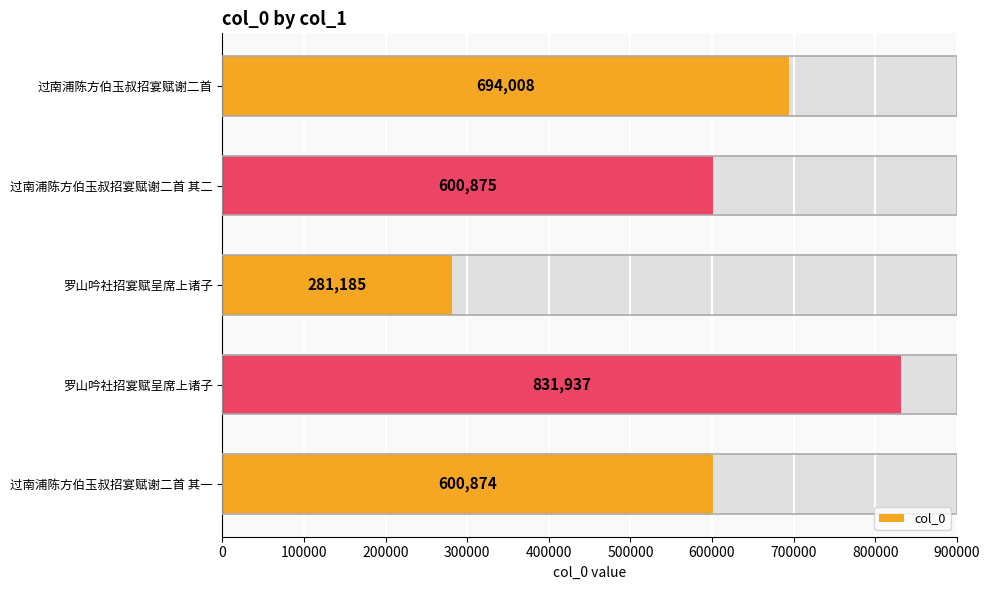

Reading left to right, list all the values displayed in this chart.

600874	831937	281185	600875	694008